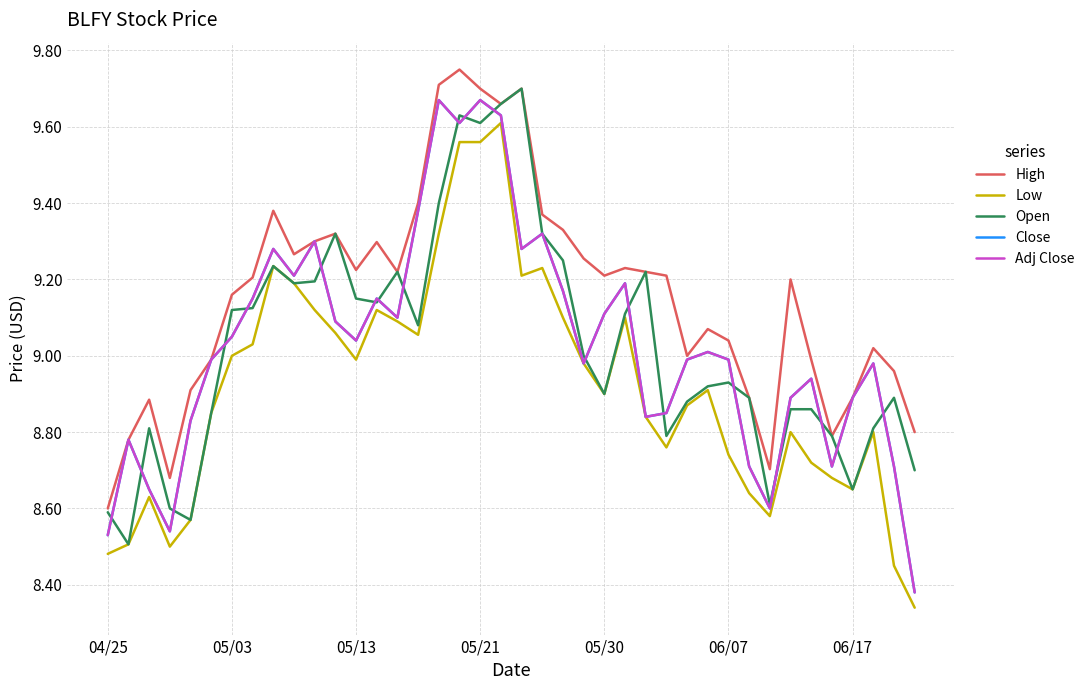

List the labels in order of Close value, largest first.

16, 18, 19, 17, 15, 21, 10, 8, 20, 9, 25, 22, 7, 13, 24, 14, 11, 06/17, 12, 29, 06/07, 28, 30, 23, 37, 34, 33, 36, 27, 26, 05/30, 05/03, 31, 35, 38, 05/13, 32, 05/21, 04/25, 39